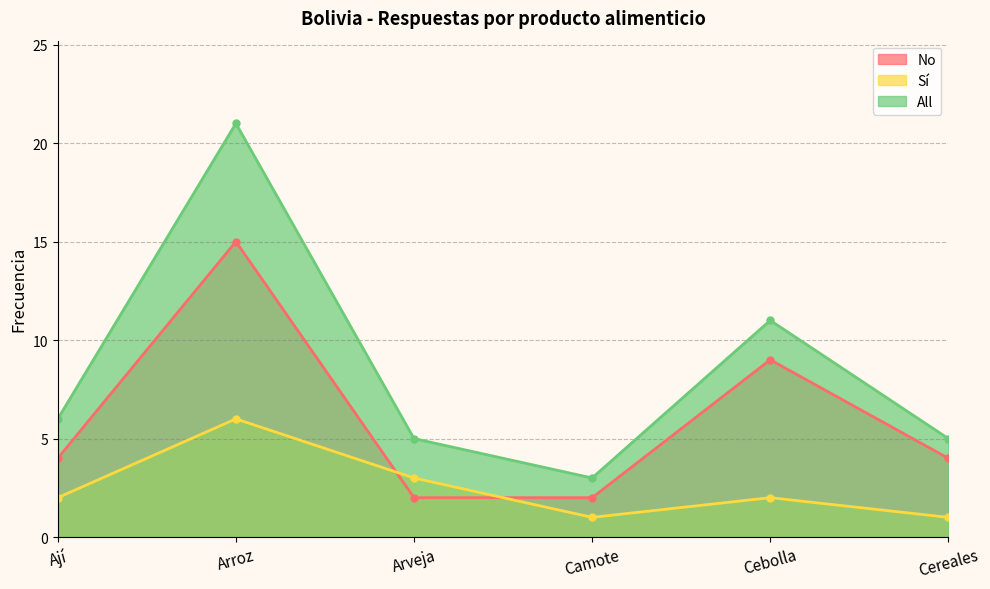

Between Arveja and Camote, which series saw the biggest shift?

Sí